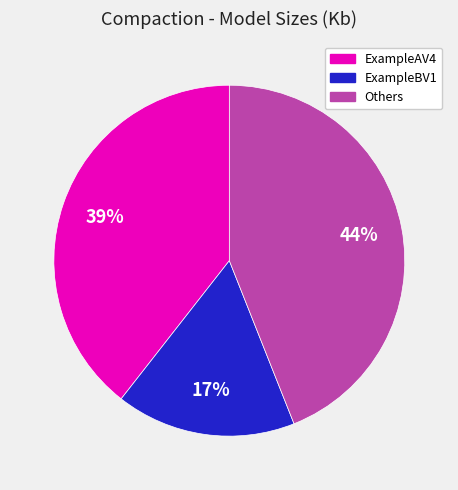

How many slices are in this pie chart?

3